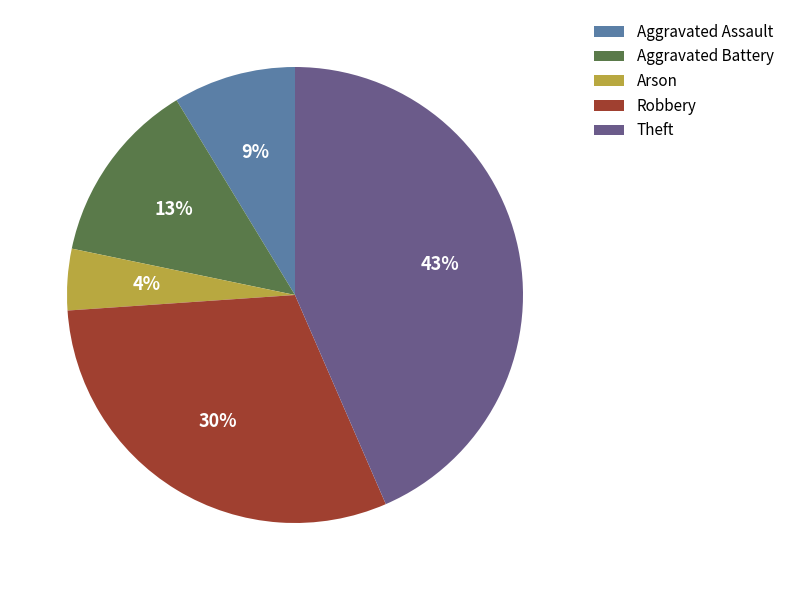

To the nearest percent, what percentage of the pie is Arson?

4%